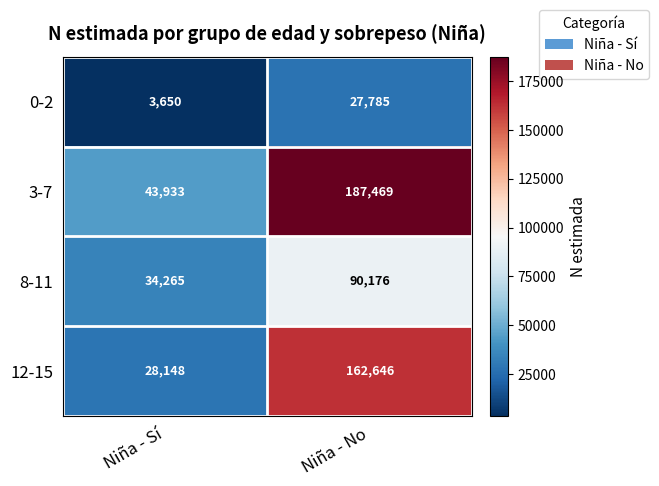

How many data points does each series have?

2